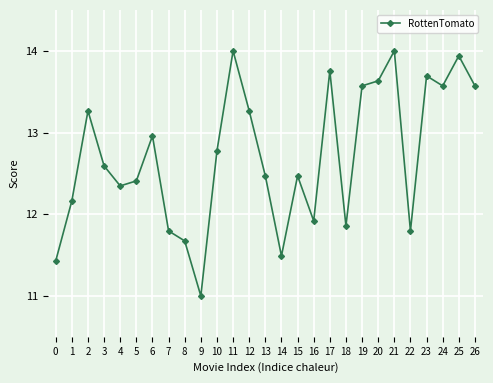

How many interior local valleys (lower than both neighbors) does the data have?

7